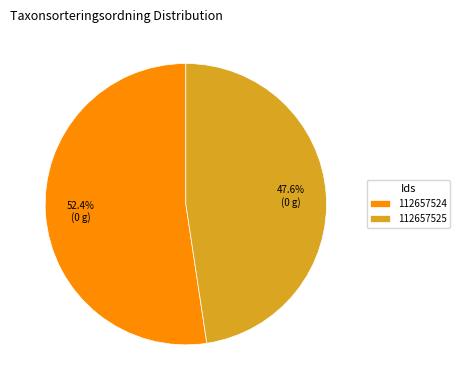

To the nearest percent, what percentage of the pie is 112657524?

52%